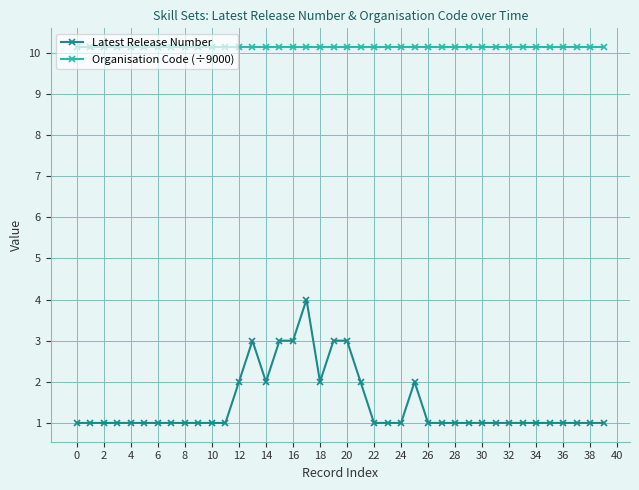

Rank the series by their average value, from highest to lowest.

Organisation Code (÷9000), Latest Release Number